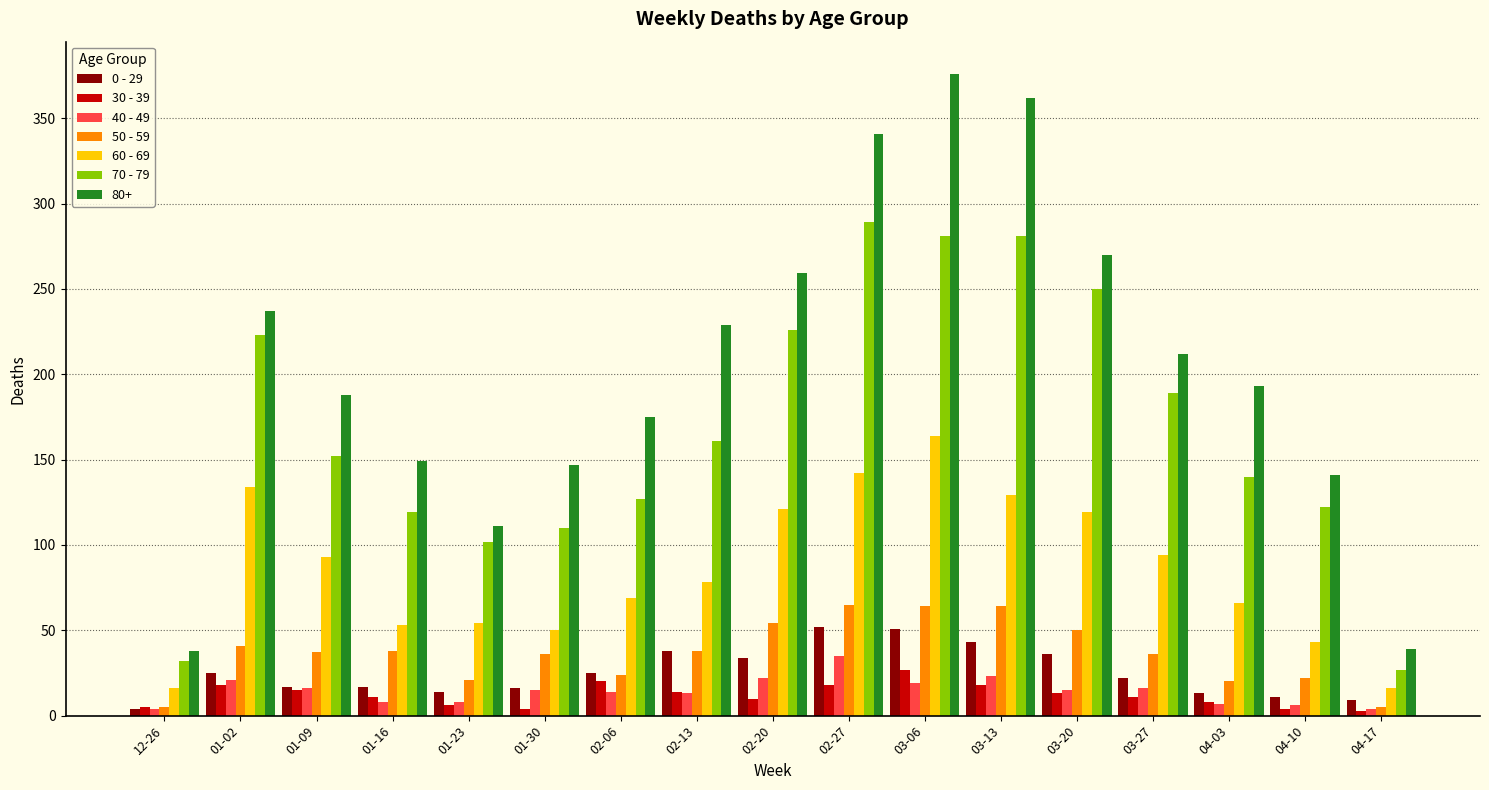

At how many categories does at least one series exceed 56?

15